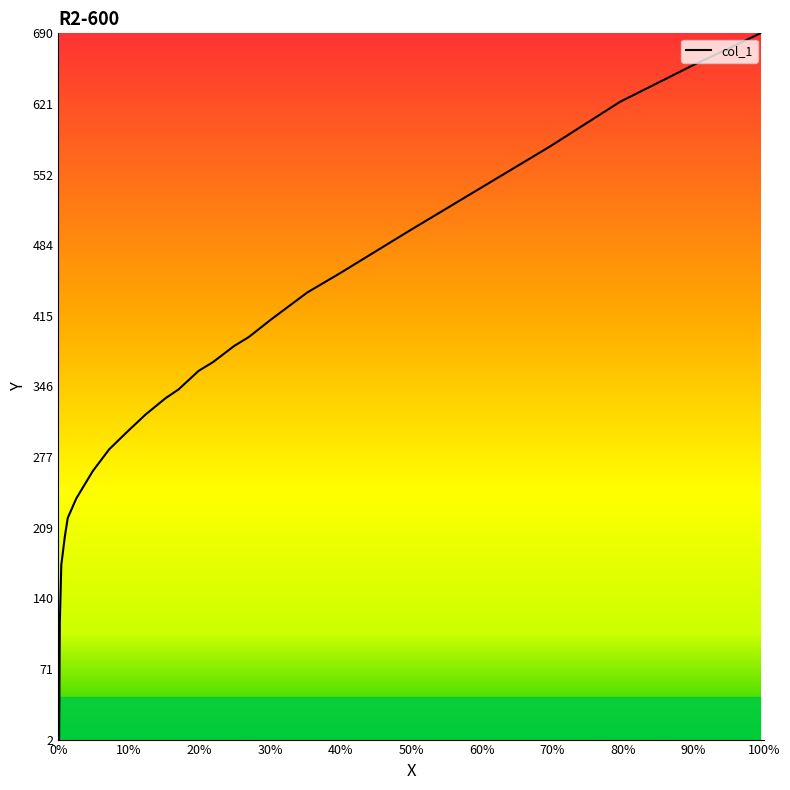

How many data points are above 370?

14